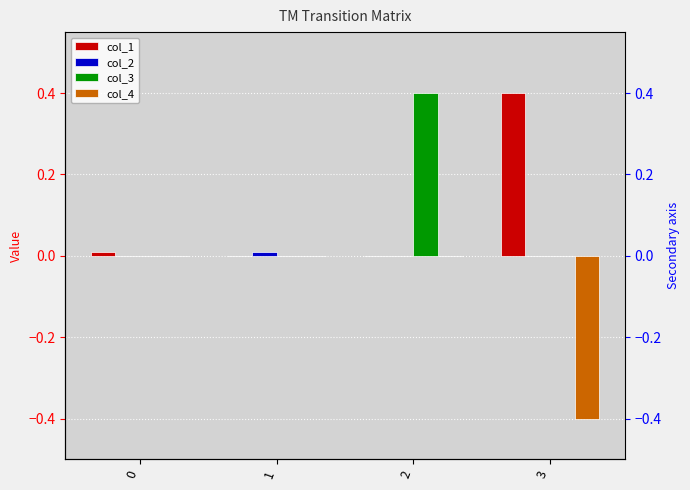

The value of col_1 at 2 is 0.2. True or false?

False